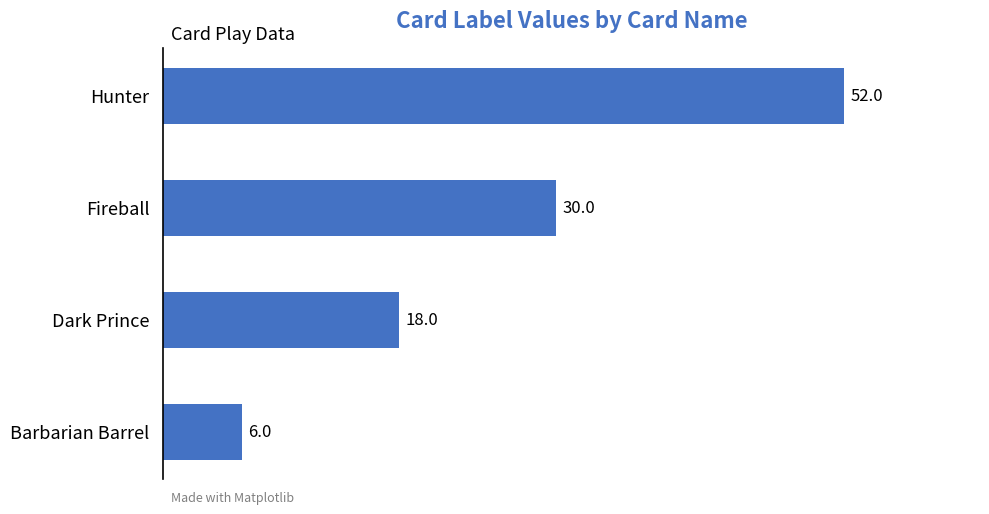

Approximately how many times larger is the value at Dark Prince compared to Barbarian Barrel?

3.0